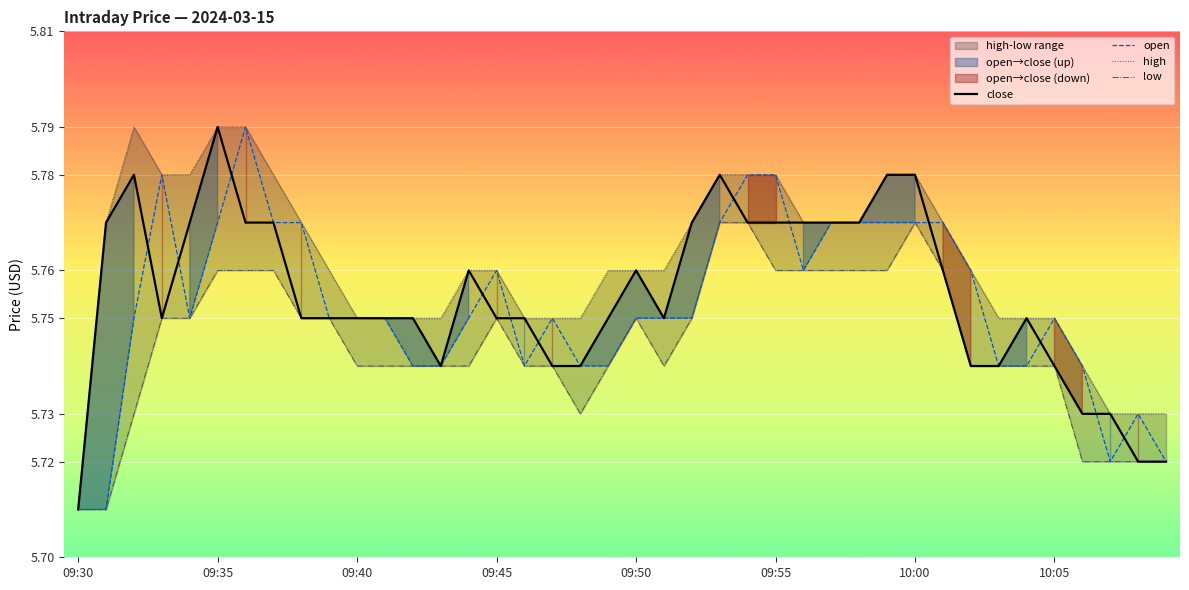

Is the value of high at 39 greater than the value of low at 8?

No